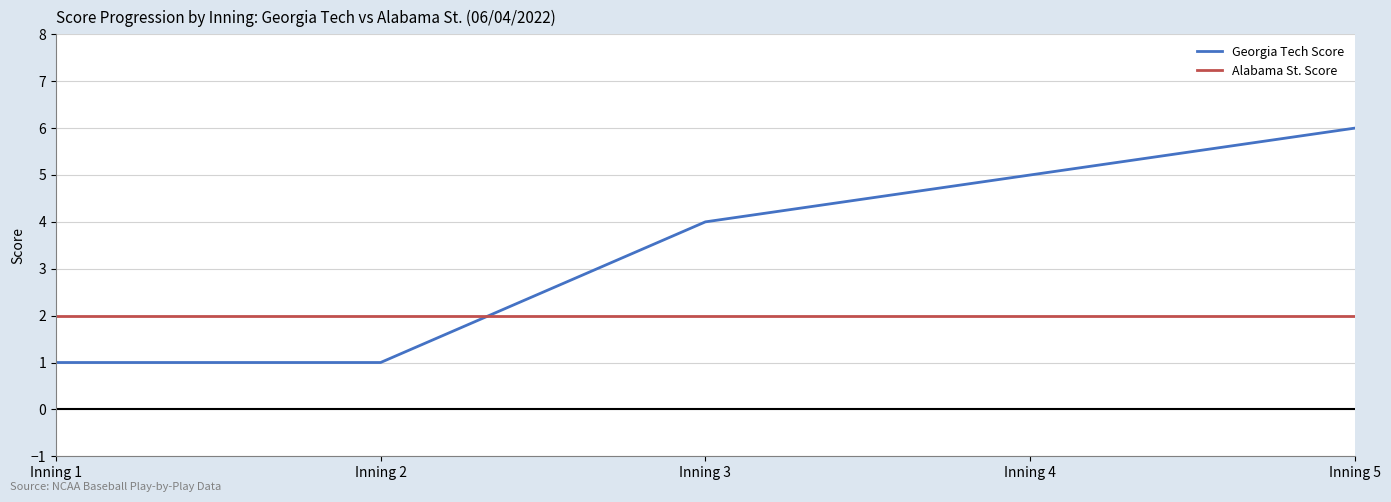

True or false: Georgia Tech Score and Alabama St. Score cross at least once.

True